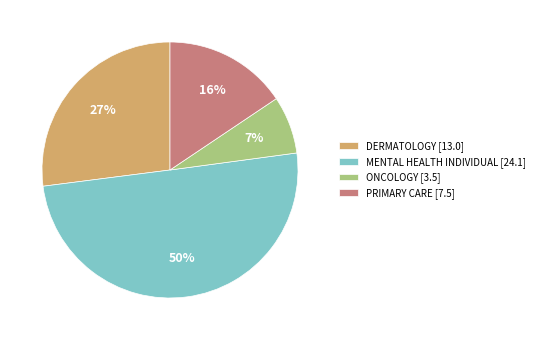

Which slice is the largest?

MENTAL HEALTH INDIVIDUAL